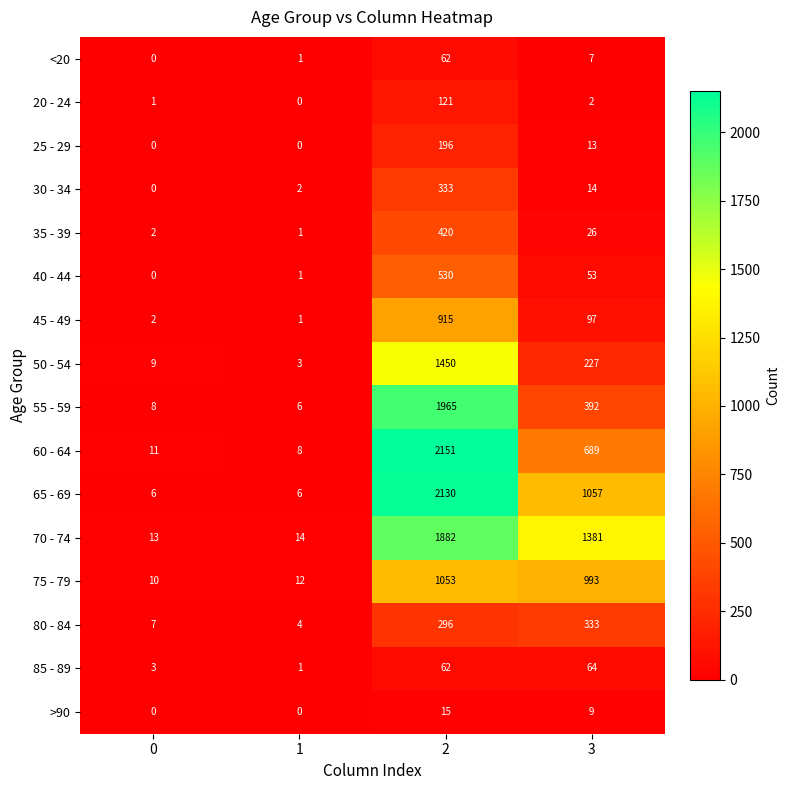

What is the greatest value displayed?

2151